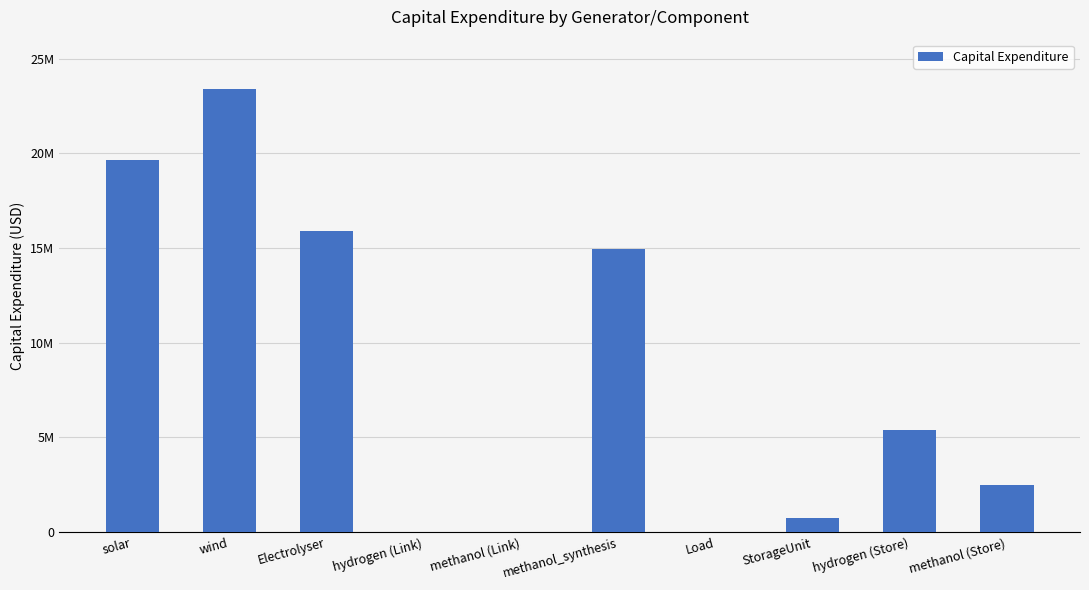

Read the value at hydrogen (Store).

5387595.3